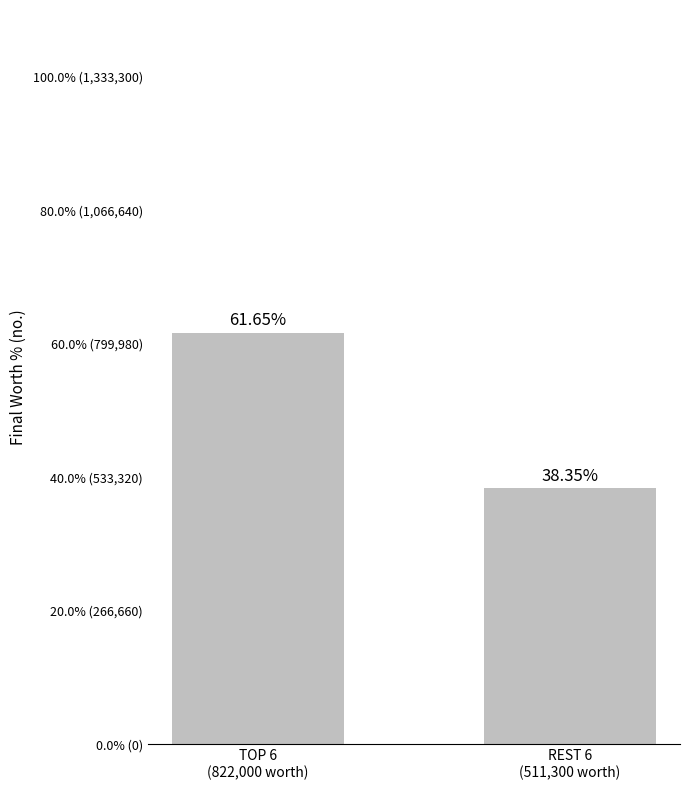

Count the number of categories in the chart.

2